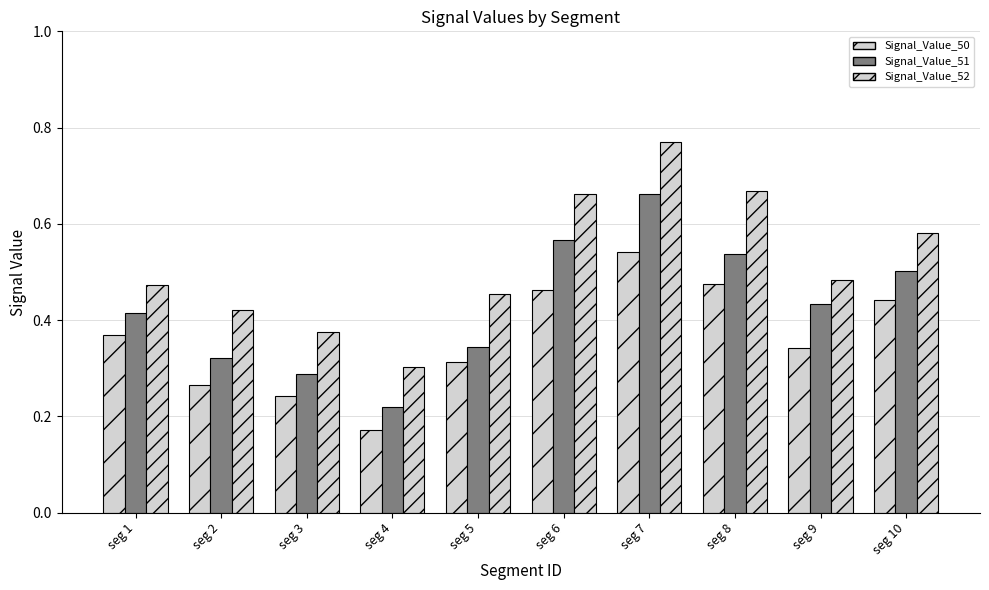

Count the number of data series in this chart.

3